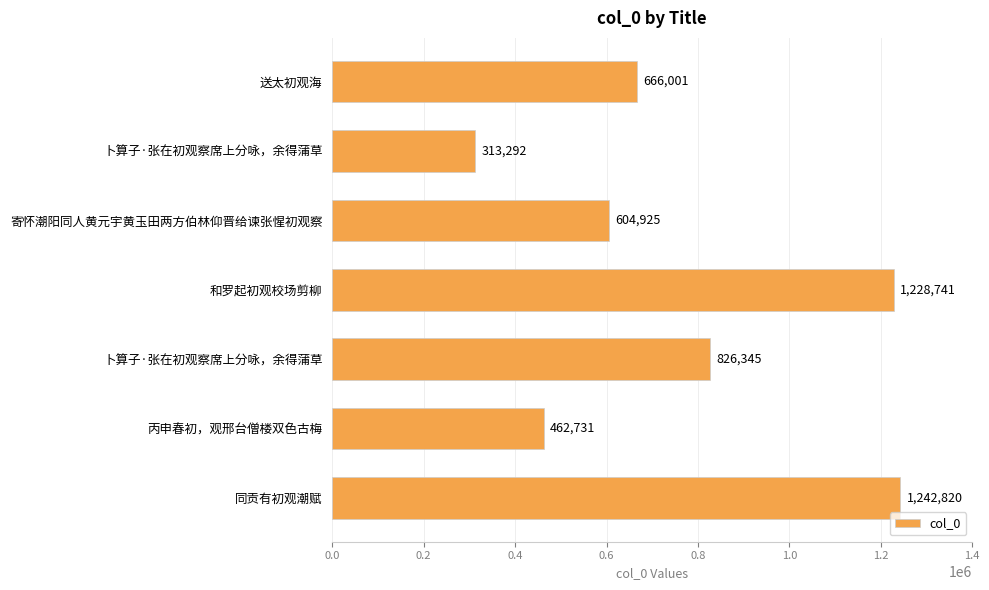

What is the greatest value displayed?

1242820